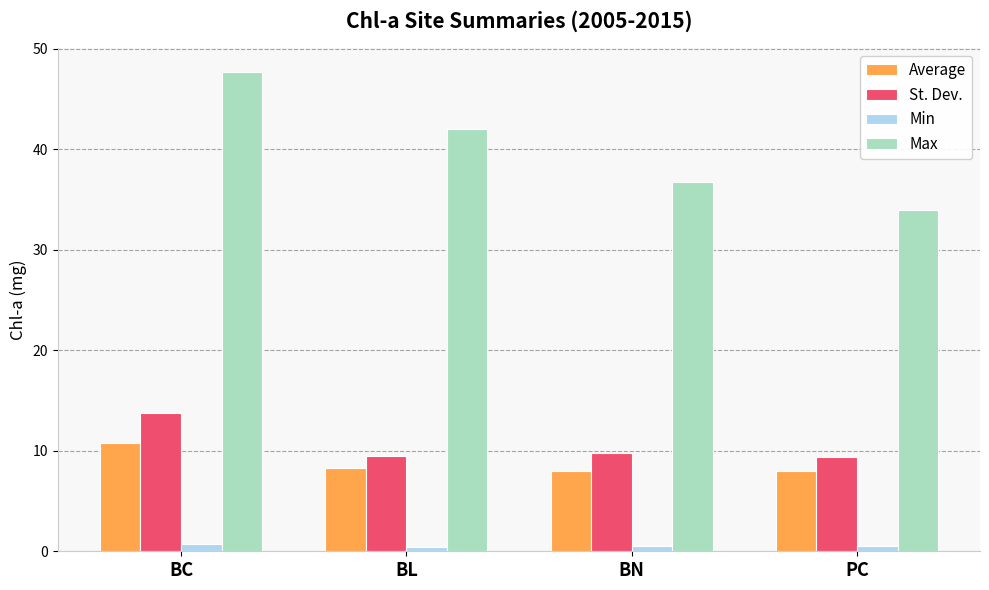

Which series has the widest spread of values?

Max